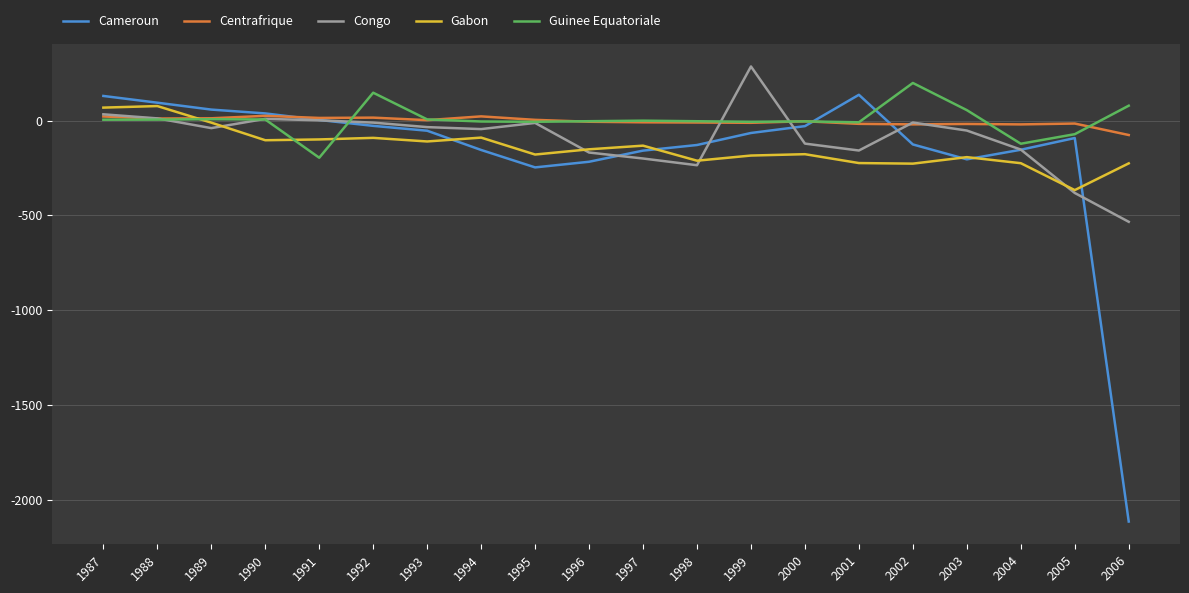

True or false: Cameroun and Centrafrique intersect in this chart.

True